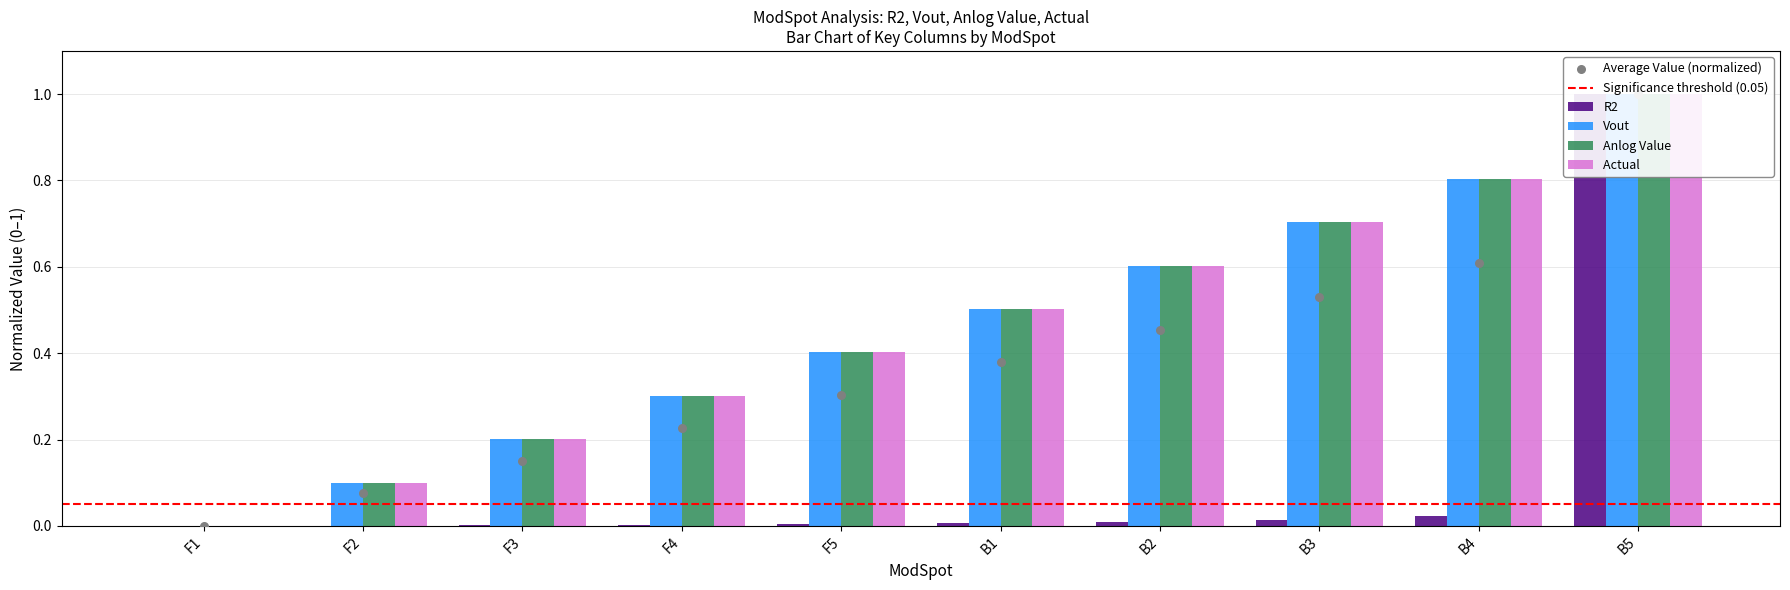

What is the total value across all series at F2?

0.3